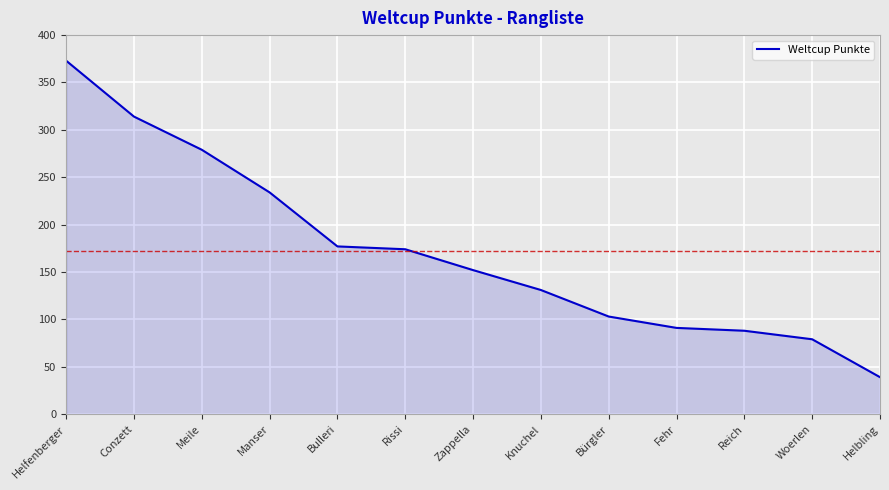

What is the sum of the values at Fehr and Reich?

179